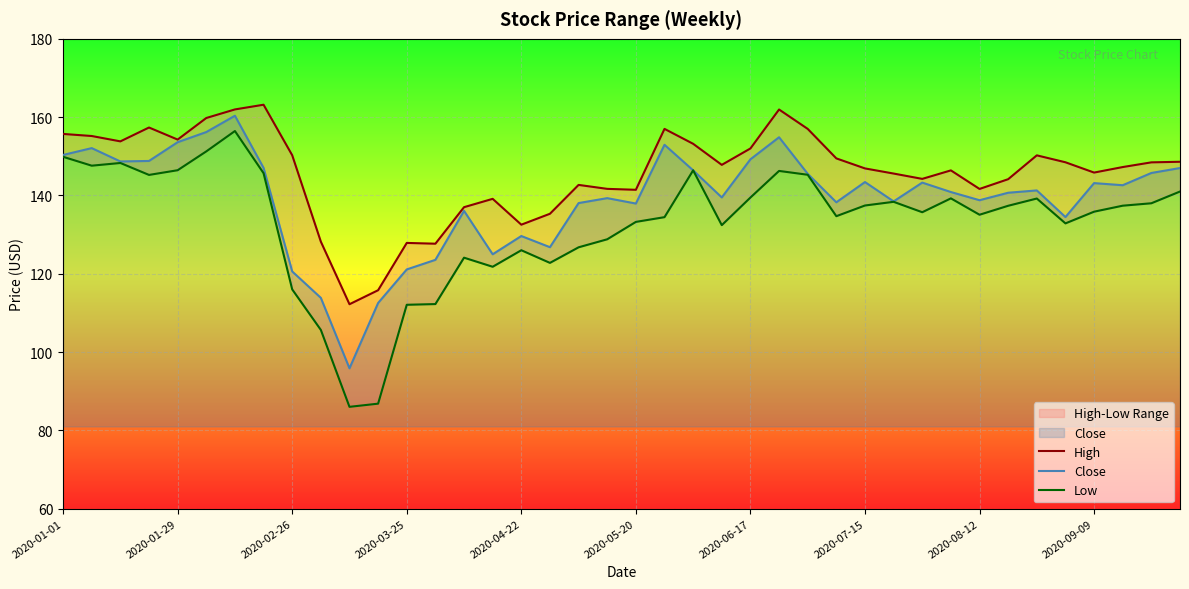

What is the highest value of the Close series?

160.4